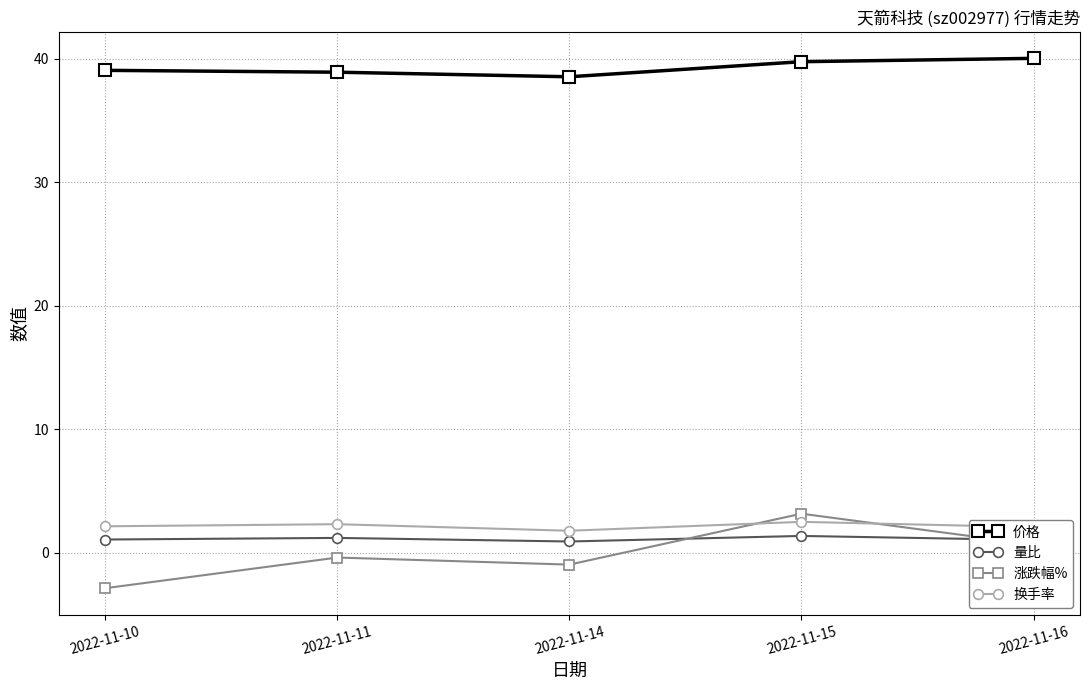

Does the chart have visible grid lines?

Yes